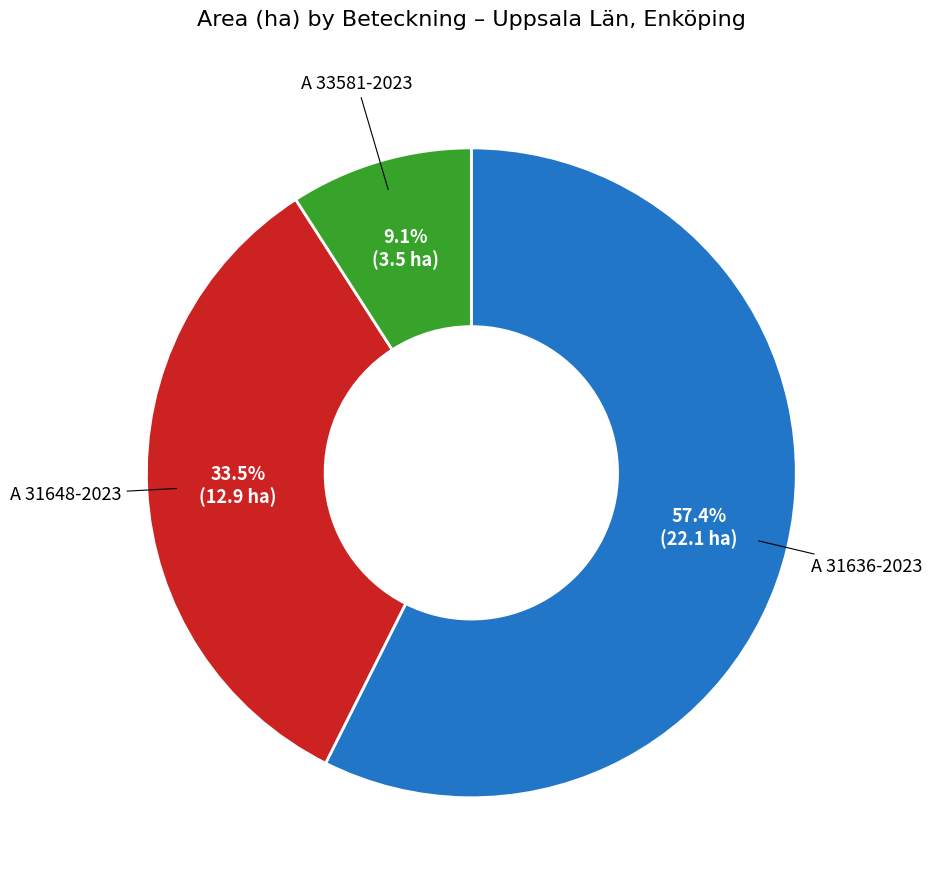

Is there any slice that represents more than half of the pie?

Yes